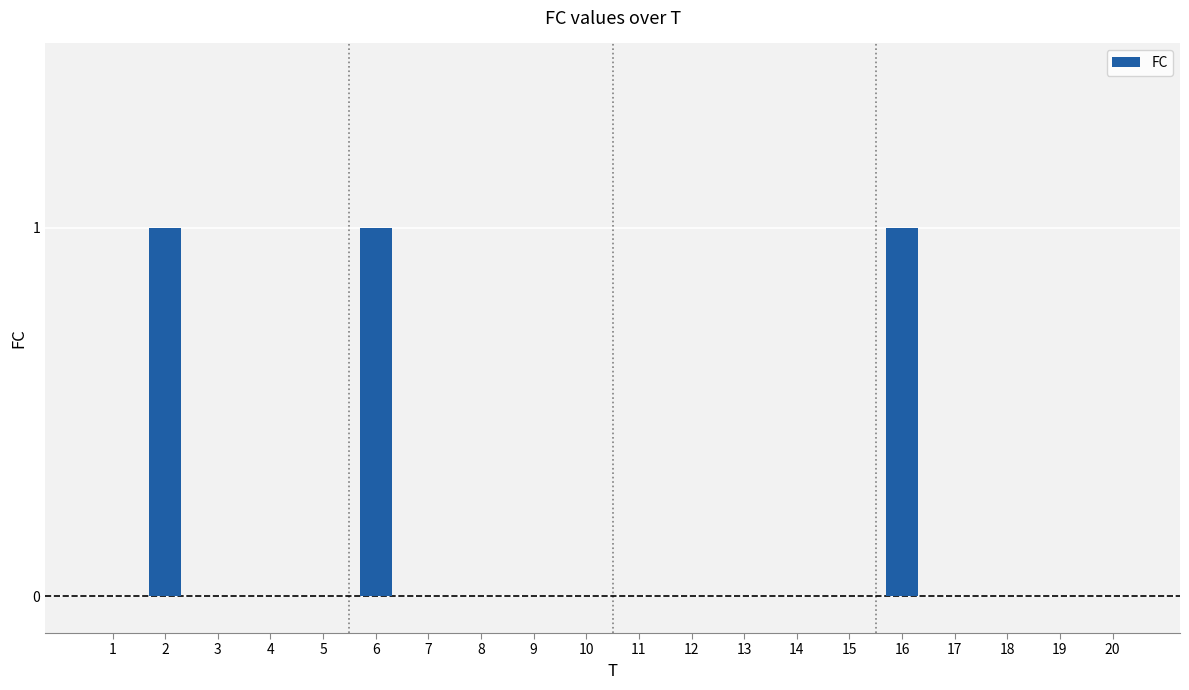

The chart shows a value of 0 at 14. True or false?

True